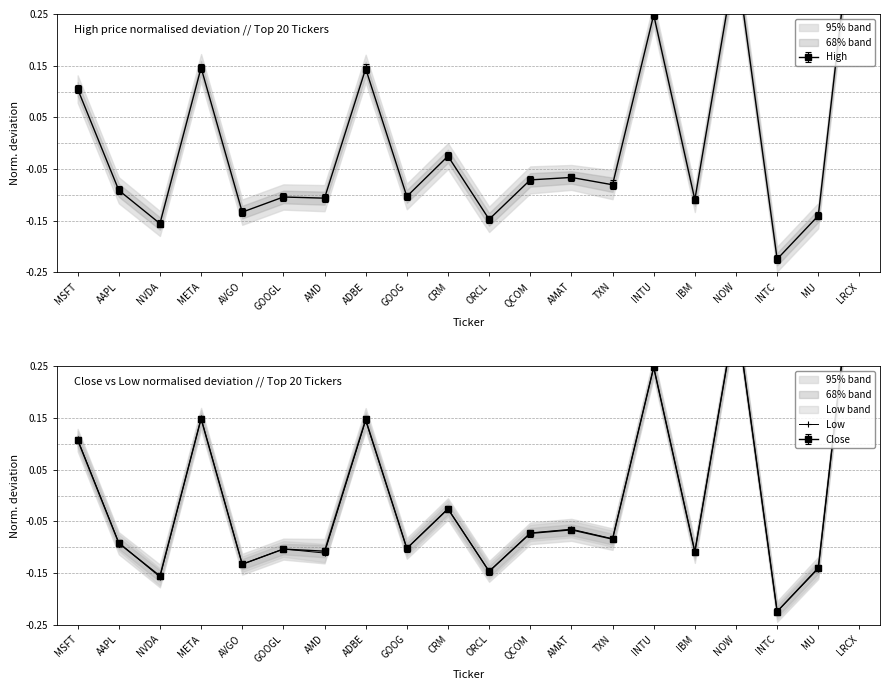

What is the approximate value at GOOG?

-0.1